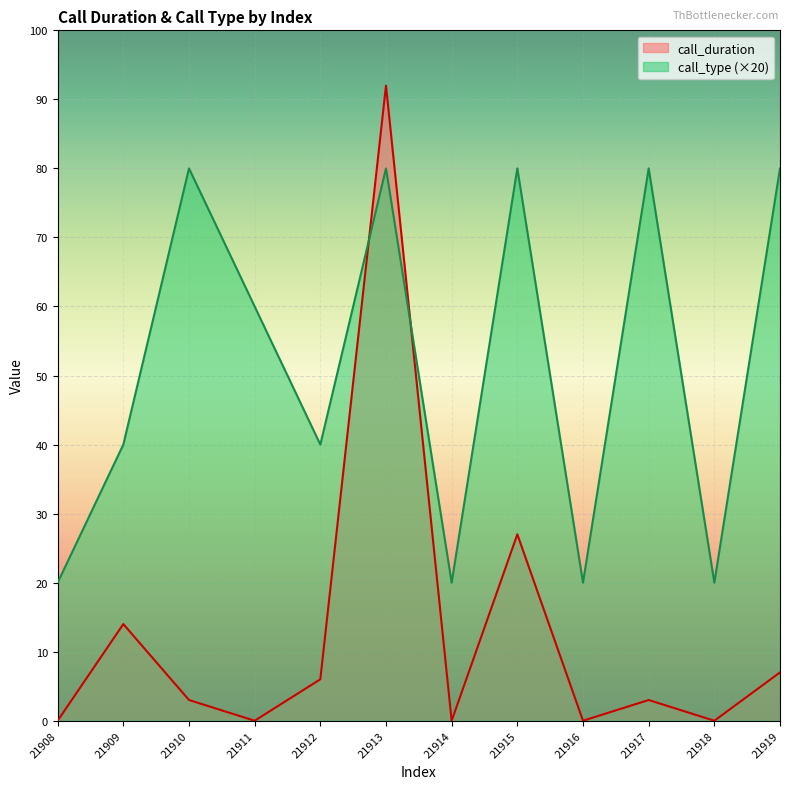

Count the call_type values in the range 20 to 80.

12